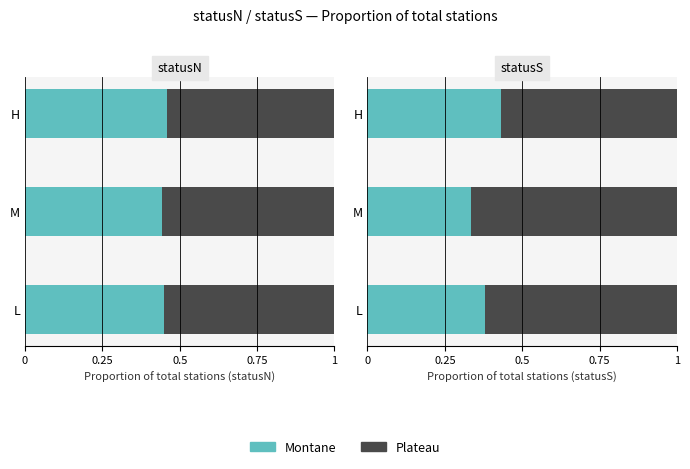

What is the spread (max minus min) of values at L?

0.2